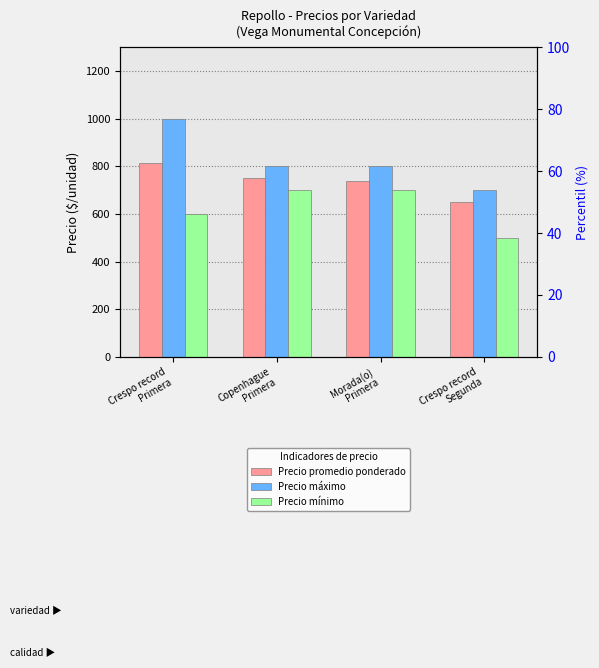

Between Copenhague
Primera and Crespo record
Segunda, which is larger?

Copenhague
Primera